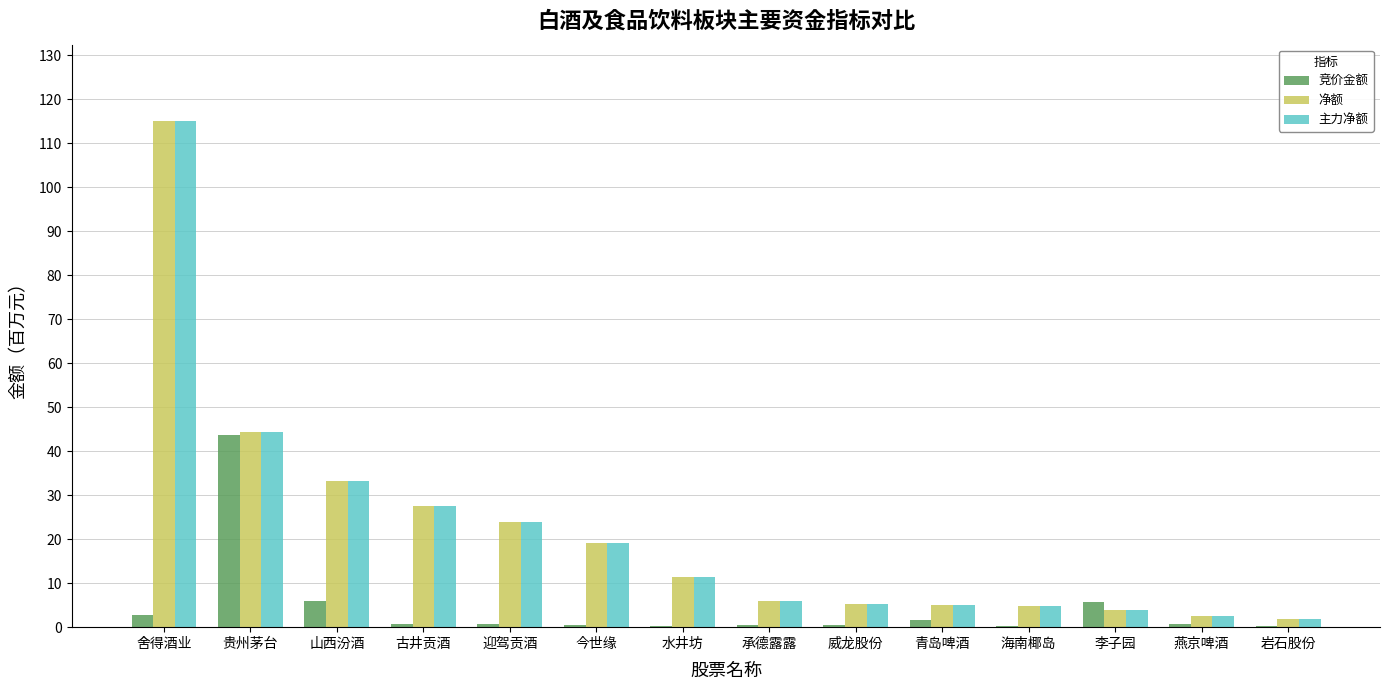

Is it true that 净额 equals 20.9 at 山西汾酒?

False